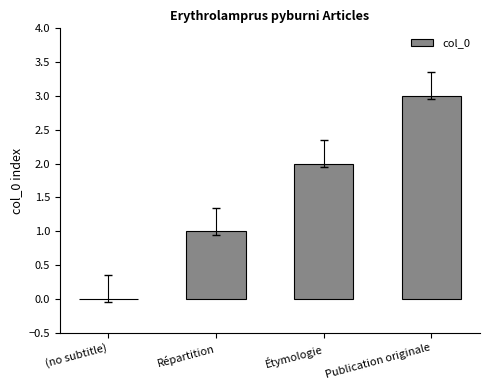

How many series are shown in this chart?

1